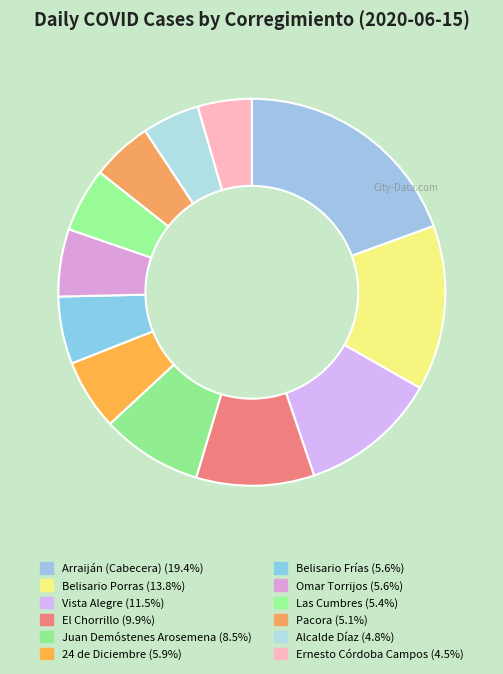

Rank the categories by value from highest to lowest.

Arraiján (Cabecera), Belisario Porras, Vista Alegre, El Chorrillo, Juan Demóstenes Arosemena, 24 de Diciembre, Belisario Frías, Omar Torrijos, Las Cumbres, Pacora, Alcalde Díaz, Ernesto Córdoba Campos